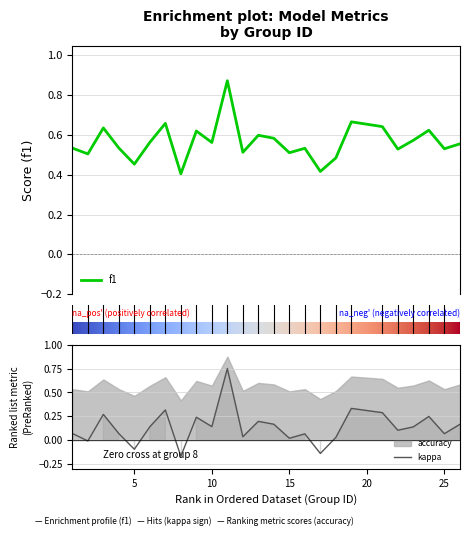

At which category is the sum across all series the highest?

11